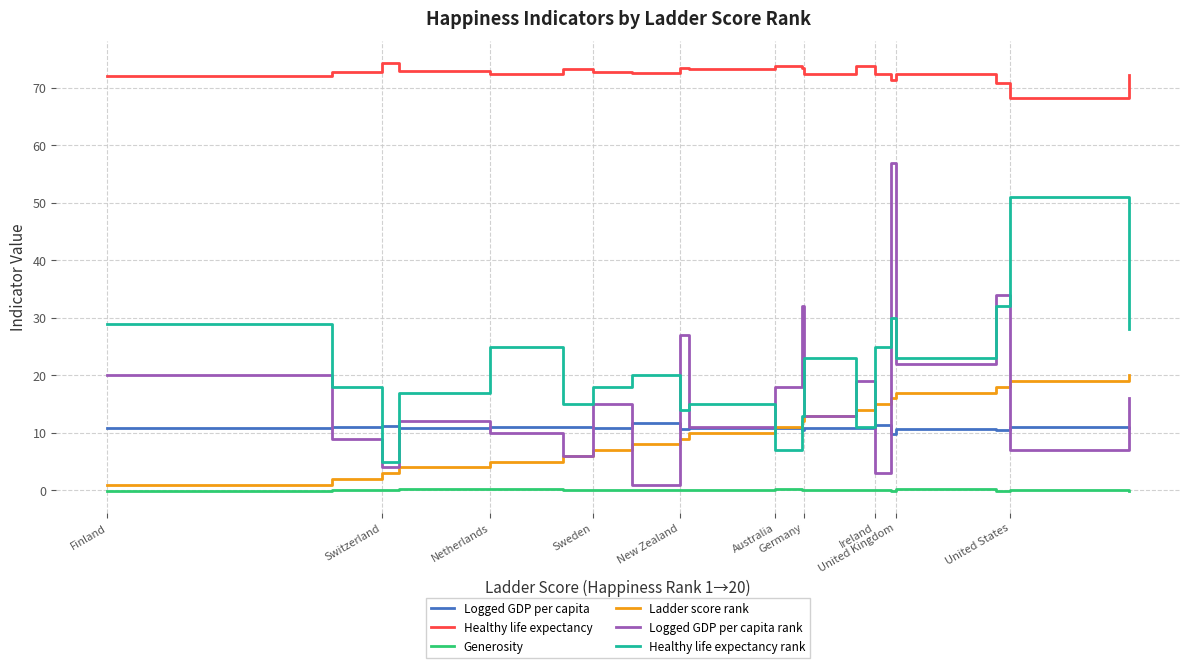

How many distinct data groups are displayed?

6